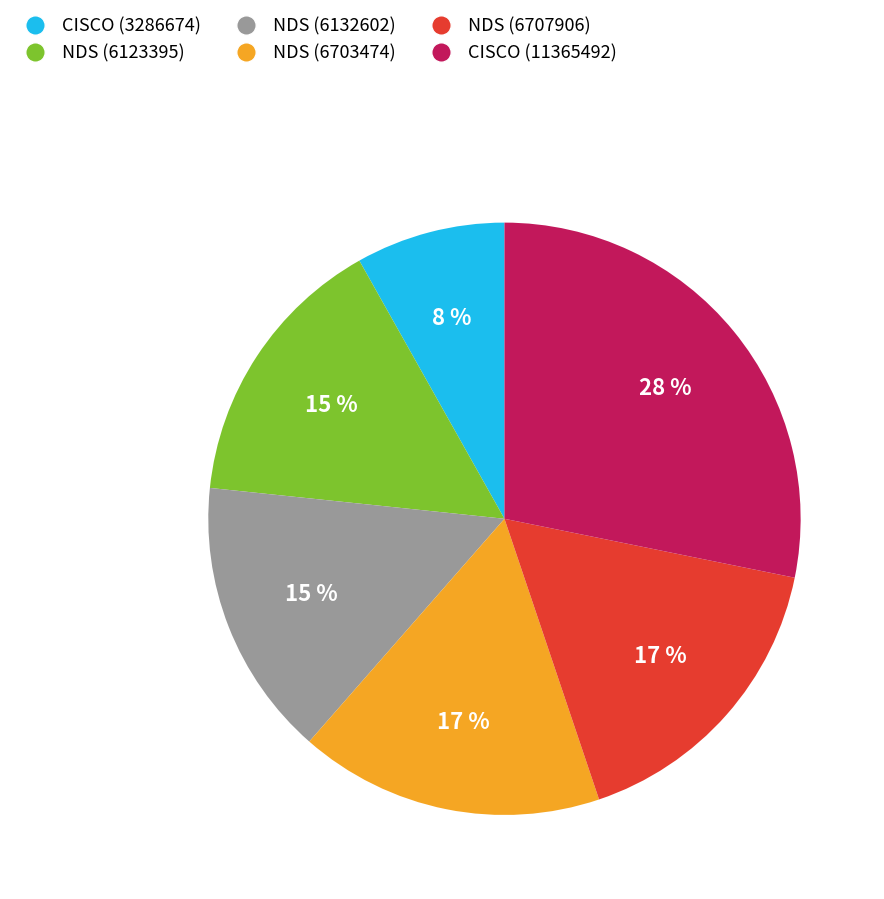

Which category has the biggest portion of the pie?

CISCO (11365492)